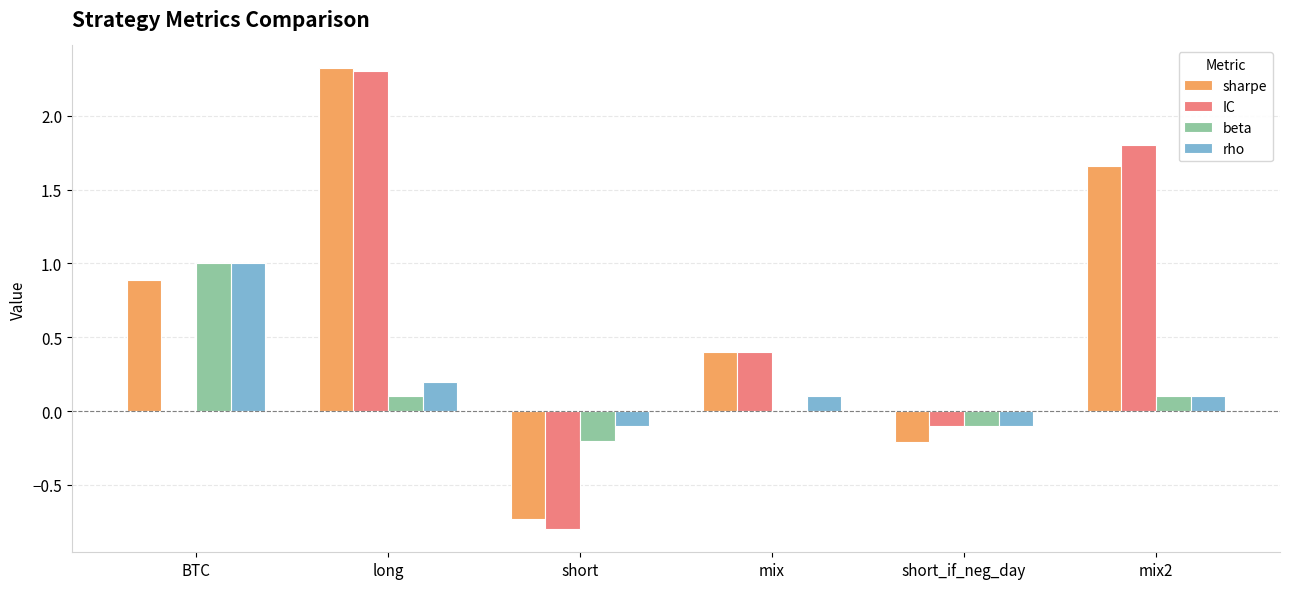

At which label does beta reach its peak?

BTC